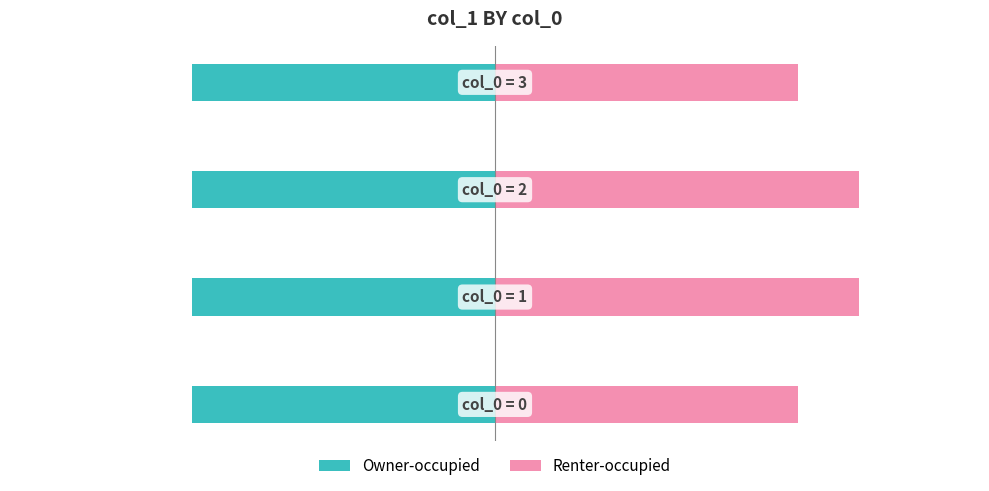

List the series in order of their peak value, lowest first.

Owner-occupied, Renter-occupied